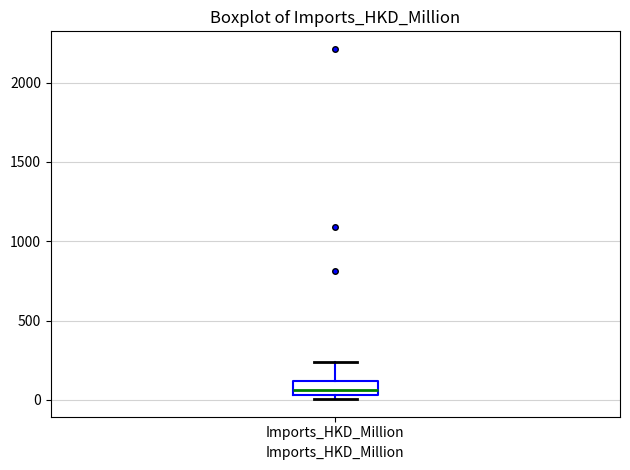

Transcribe this box plot: give where the median line is, the range the box spans, and where the two whiskers end, as read against the y-axis. The values are not printed on the chart, so give them approximately, as read against the axis.

median 50 (just above the box's lower edge), box 50 to 100, whiskers 0 to 250